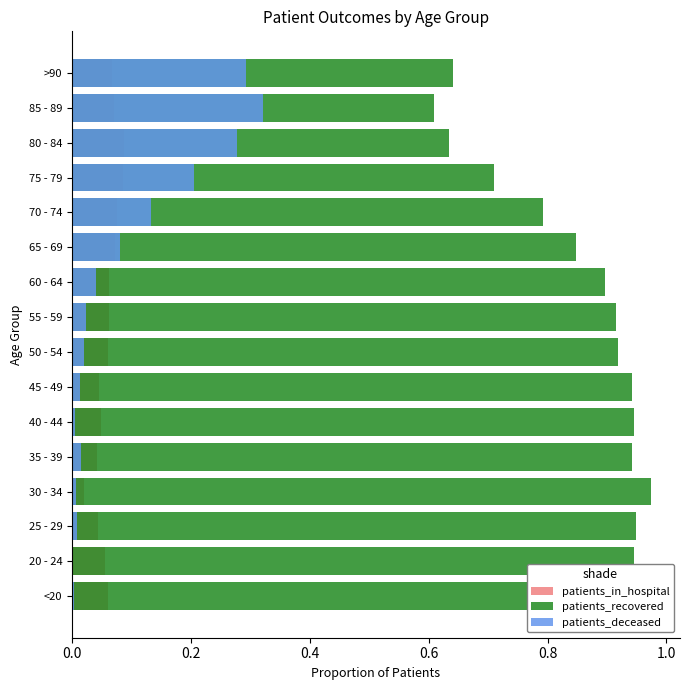

What is the highest value of the patients_recovered series?

1.0